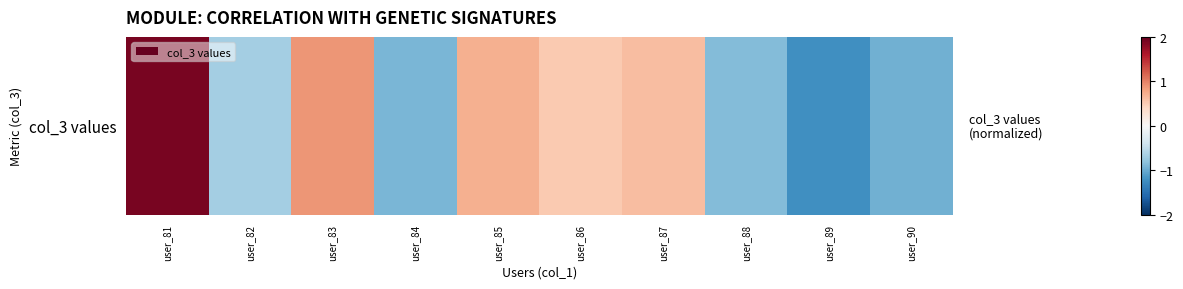

How many values are below zero?

5